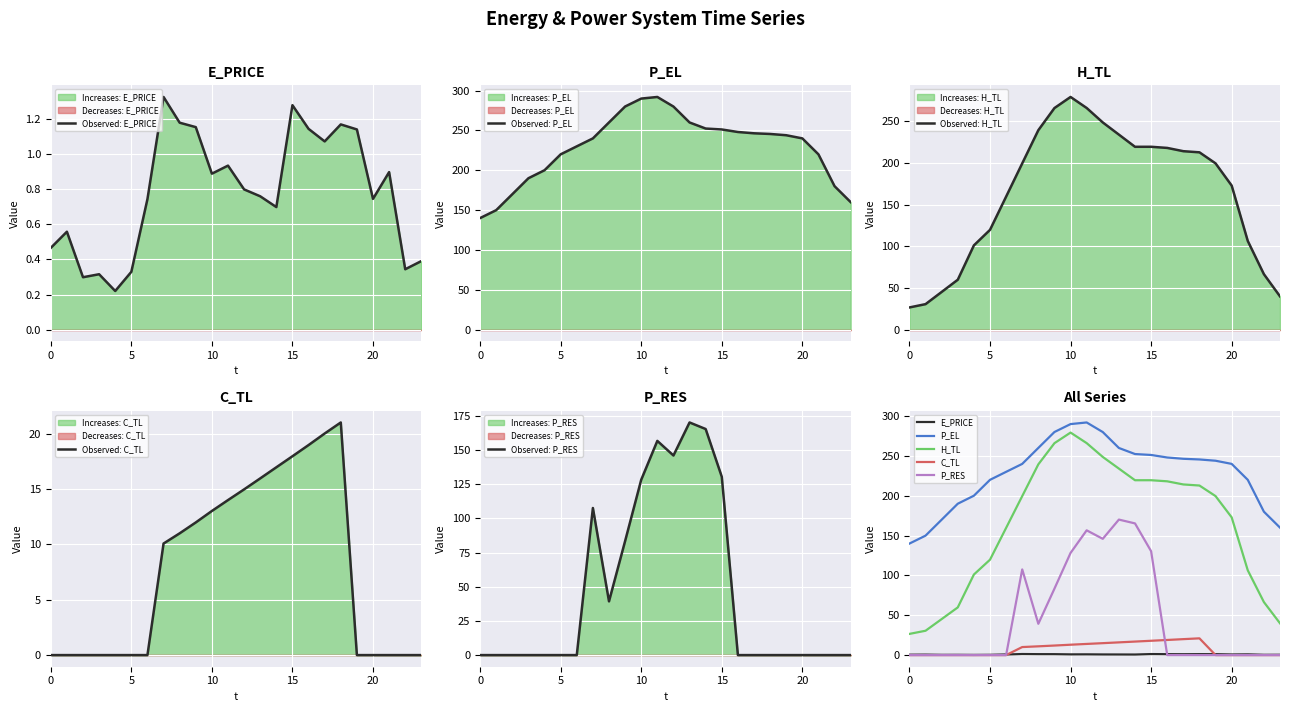

Reading left to right, transcribe all the data shown in this chart.

E_PRICE: 0.5	0.6	0.3	0.3	0.2	0.3	0.7	1.3	1.2	1.2	0.9	0.9	0.8	0.8	0.7	1.3	1.1	1.1	1.2	1.1	0.7	0.9	0.3	0.4
P_EL: 140.0	150.0	170.0	190.0	200.1	220.0	230.0	240.0	260.0	280.0	290.0	292.0	280.0	260.0	252.4	251.2	248.0	246.4	245.6	244.0	240.0	220.0	180.0	160.0
H_TL: 26.6	30.6	45.2	59.9	101.1	119.7	159.7	199.6	239.4	266.0	279.3	266.1	248.7	234.1	219.5	219.5	218.1	214.2	212.9	199.6	172.9	106.4	66.6	39.9
C_TL: 0.0	0.0	0.0	0.0	0.0	0.0	0.0	10.1	11.0	12.0	13.0	14.0	15.0	16.0	17.0	18.0	19.0	20.0	21.0	0.0	0.0	0.0	0.0	0.0
P_RES: 0.0	0.0	0.0	0.0	0.0	0.0	0.0	107.6	39.3	83.4	128.2	156.6	145.9	170.1	165.3	130.4	0.0	0.0	0.0	0.0	0.0	0.0	0.0	0.0